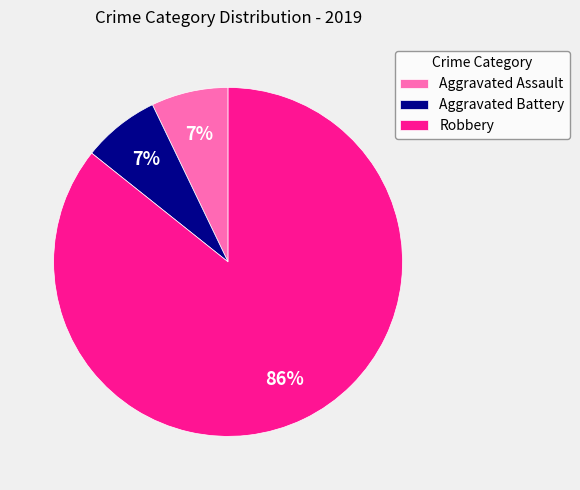

What is the majority slice?

Robbery